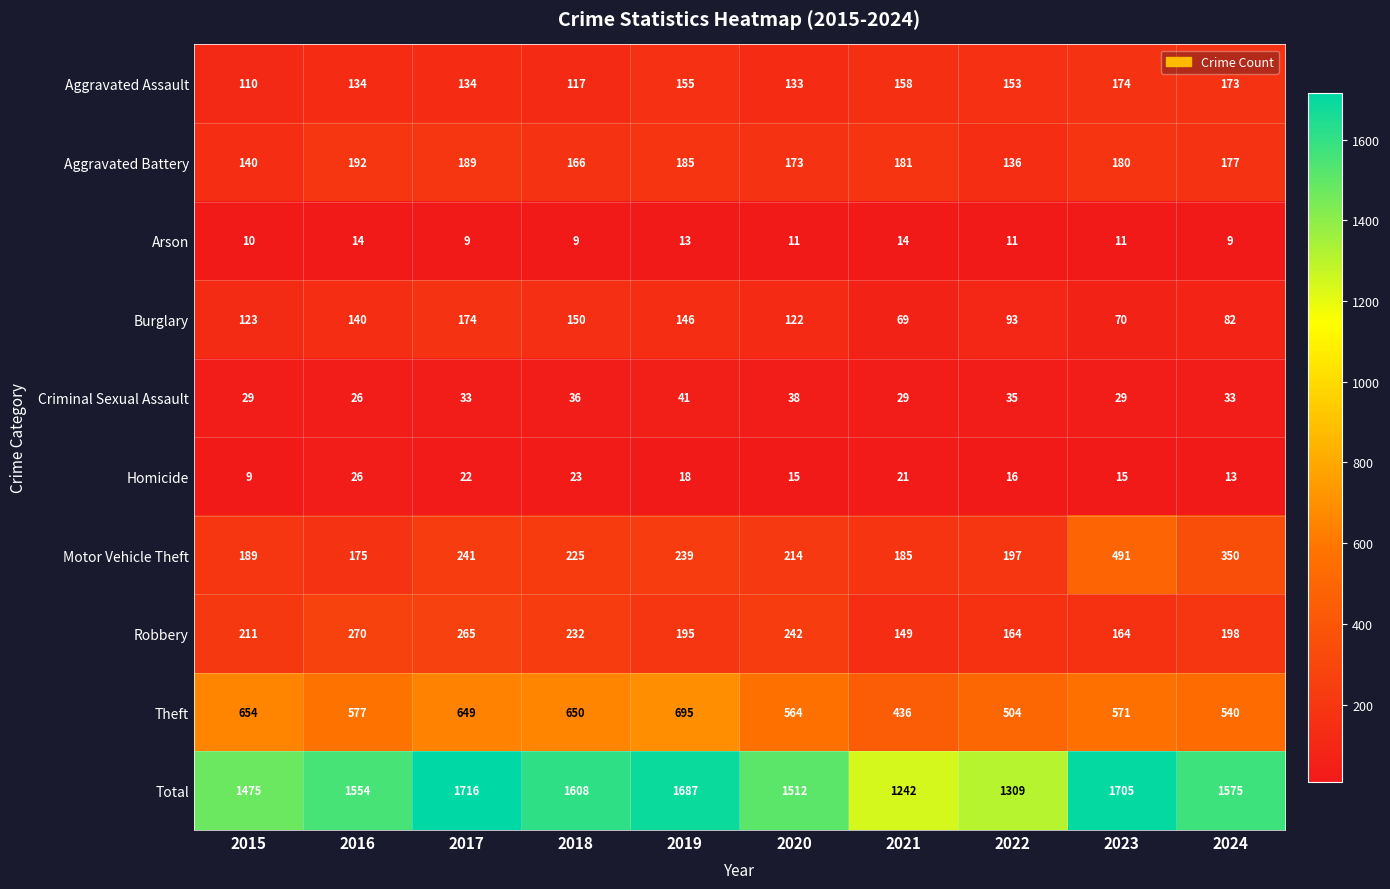

Is the value of Aggravated Assault at 2024 greater than the value of Robbery at 2015?

No